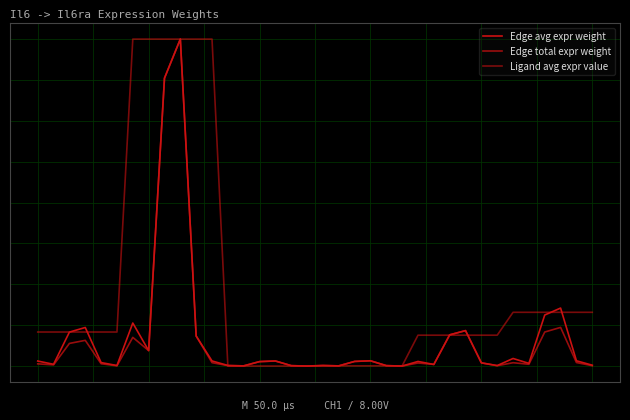

Does the chart have visible grid lines?

Yes